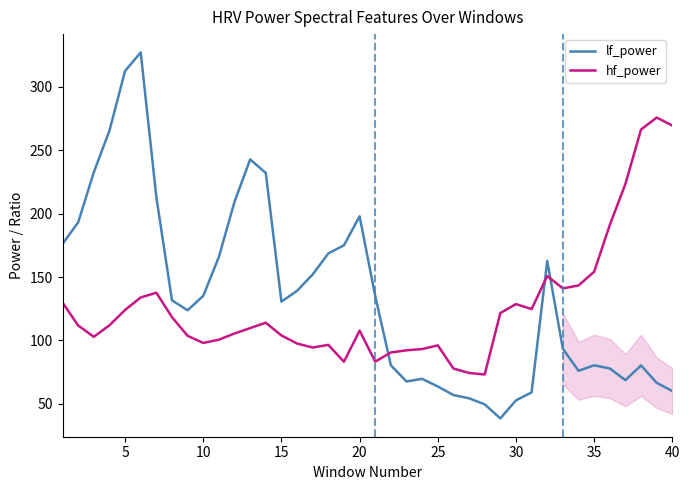

Is this an area chart (filled region under the line)?

No